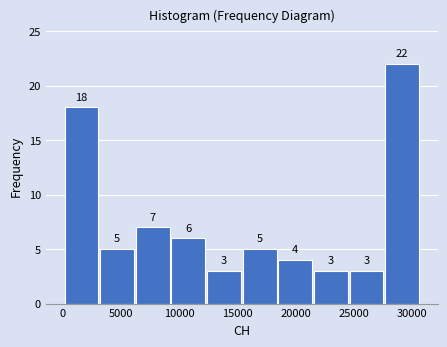

What is the height of the bar covering 21500 to 24500 on the x-axis? The bar edges are not printed on the chart, so give them approximately, as read against the axis.

3